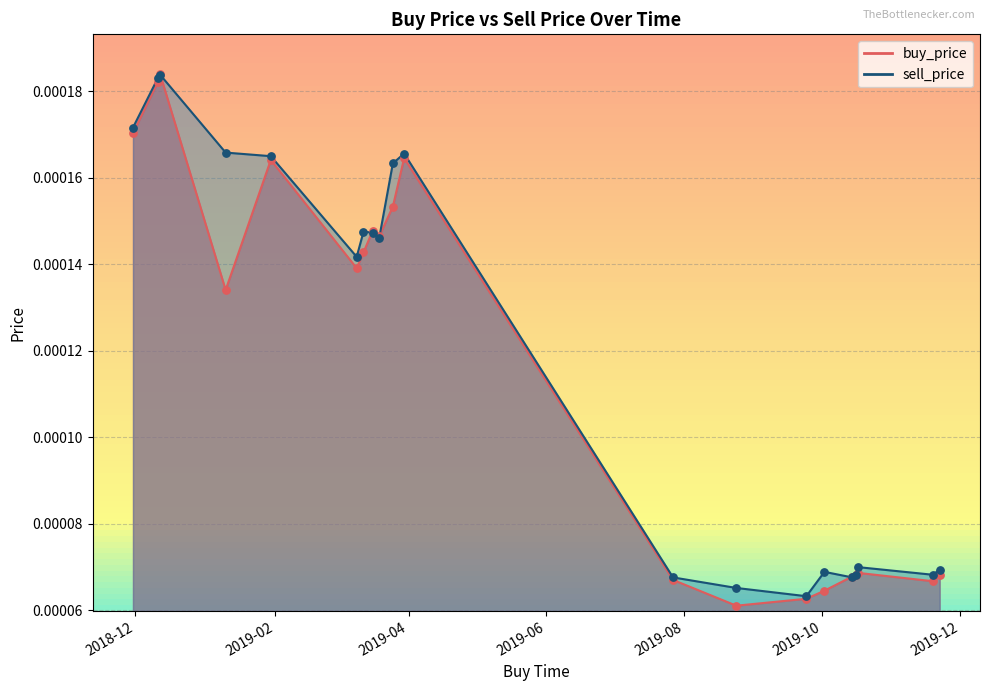

Which series has the largest total across all categories?

sell_price